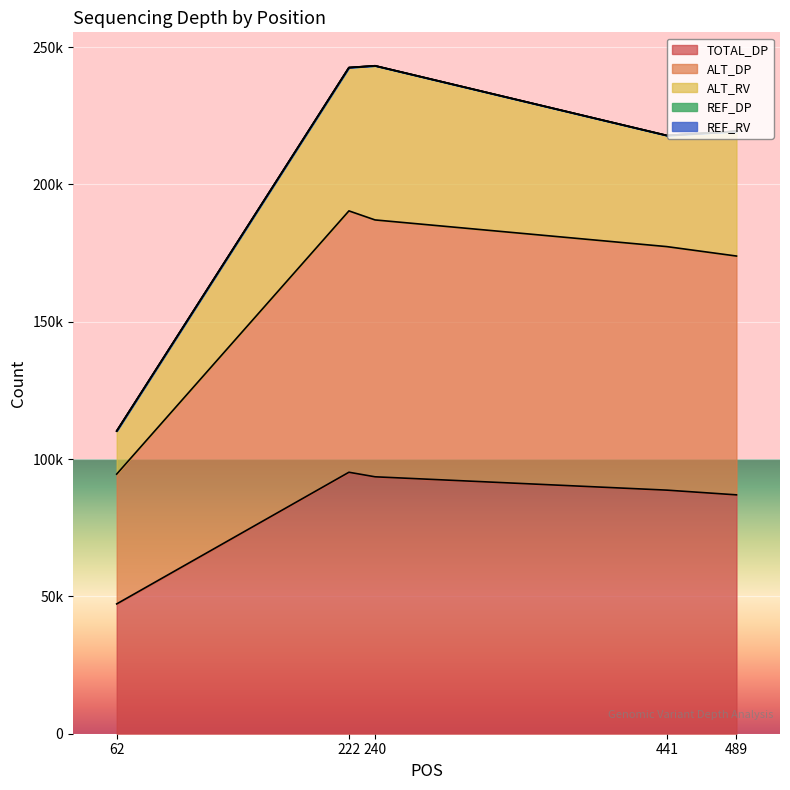

Does the chart display data point markers on the line(s)?

No